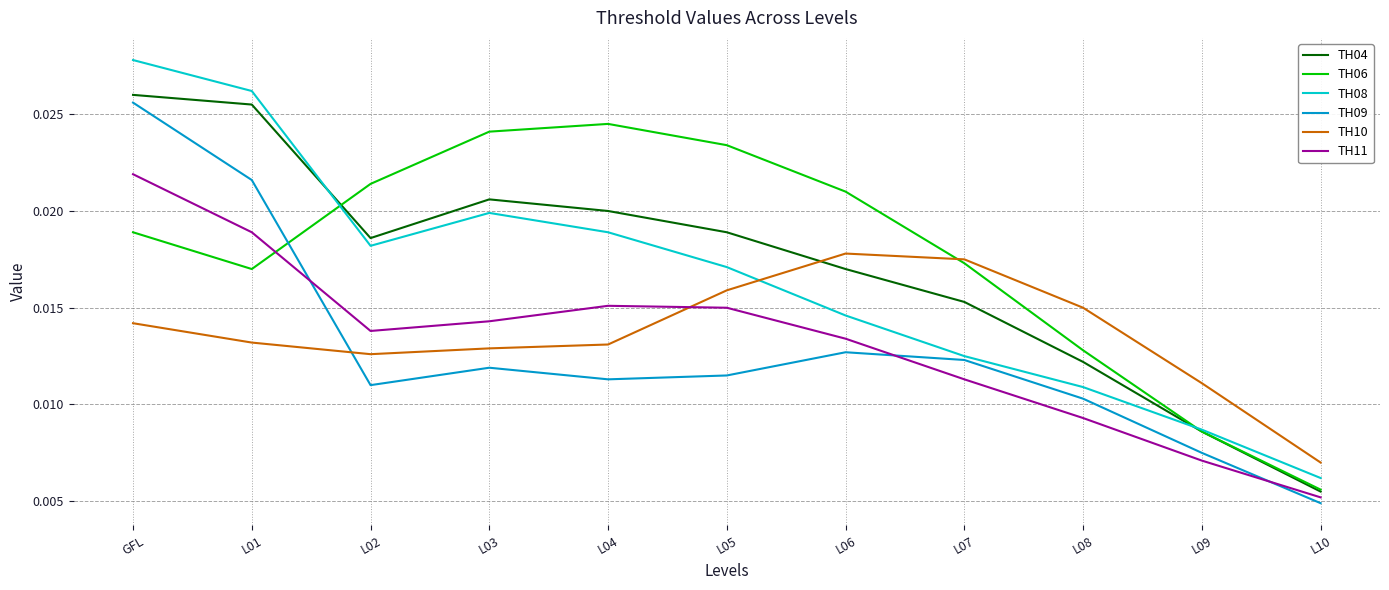

At how many categories does at least one series exceed 0?

11